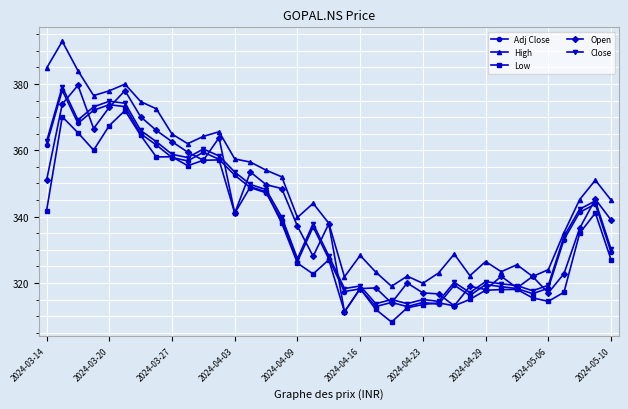

Does the chart have visible grid lines?

Yes